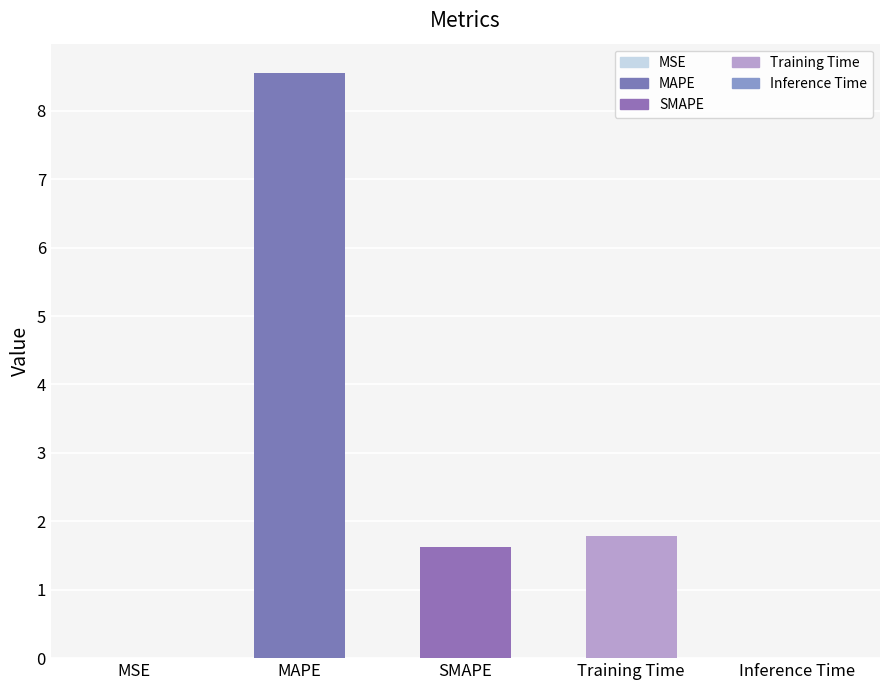

What is the average value?

2.4